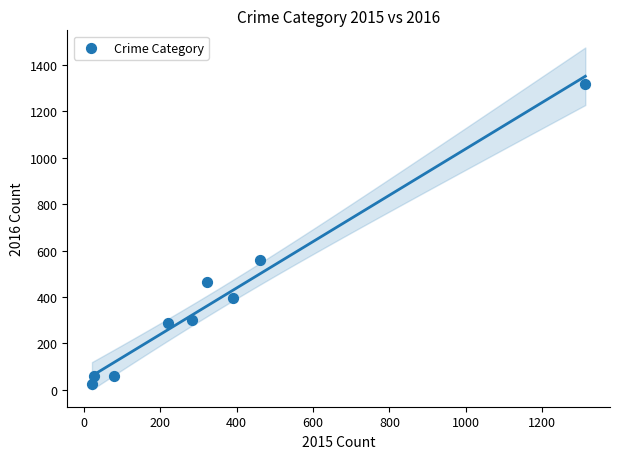

What is the average X value?

346